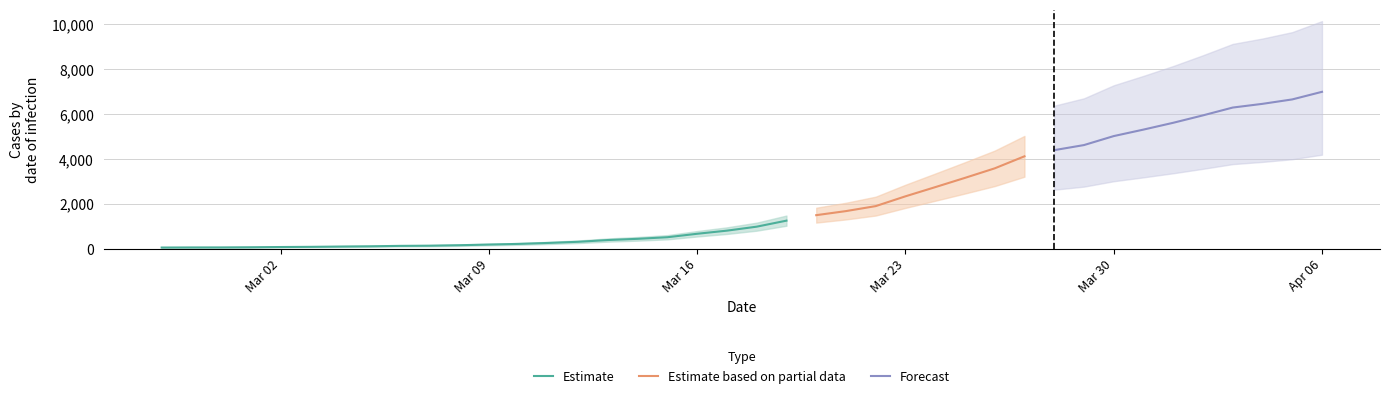

Rank the categories by value from highest to lowest.

2020-04-06, 2020-04-05, 2020-04-04, 2020-04-03, 2020-04-02, 2020-04-01, 2020-03-31, 2020-03-30, 2020-03-29, 2020-03-28, 2020-03-27, 2020-03-26, 2020-03-25, 2020-03-24, 2020-03-23, 2020-03-22, 2020-03-21, 2020-03-20, 2020-03-19, 2020-03-18, 2020-03-17, 2020-03-16, 2020-03-15, 2020-03-14, 2020-03-13, 2020-03-12, 2020-03-11, 2020-03-10, 2020-03-09, 2020-03-08, 2020-03-07, 2020-03-06, 2020-03-05, 2020-03-04, 2020-03-03, 2020-03-02, 2020-03-01, 2020-02-29, 2020-02-28, 2020-02-27